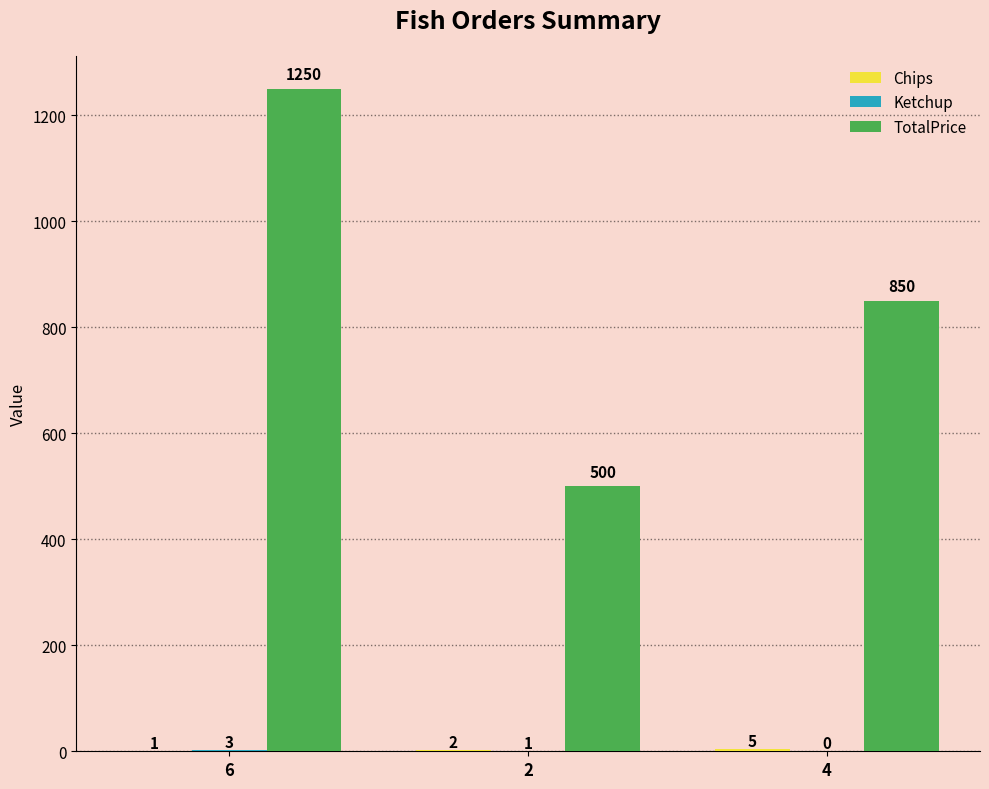

At which category is the sum across all series the highest?

6